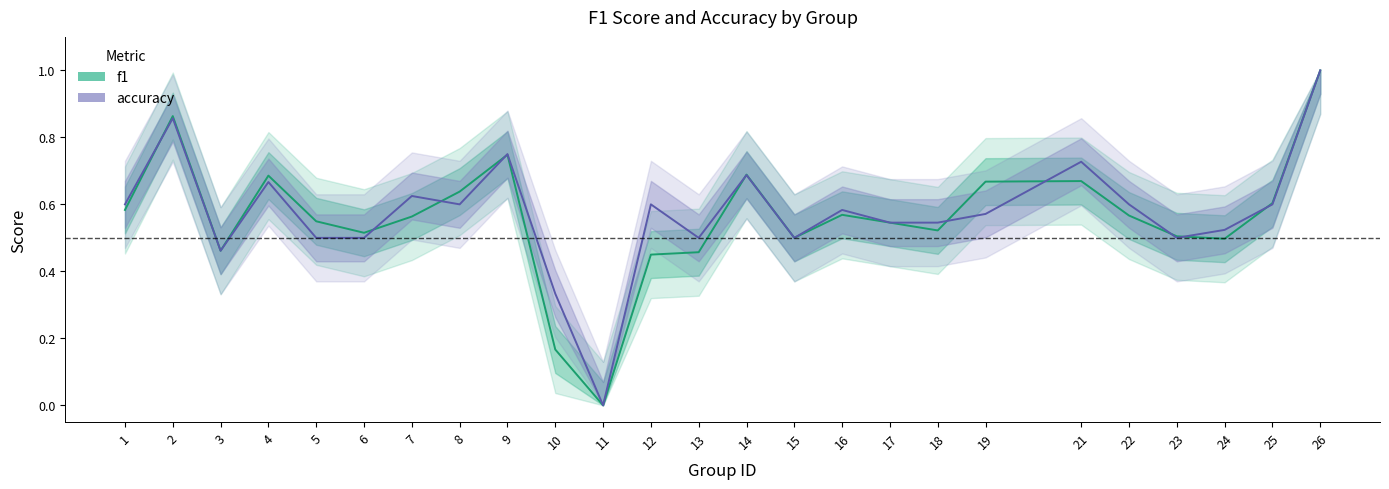

True or false: f1 has more than 0 points higher than both neighbors.

True